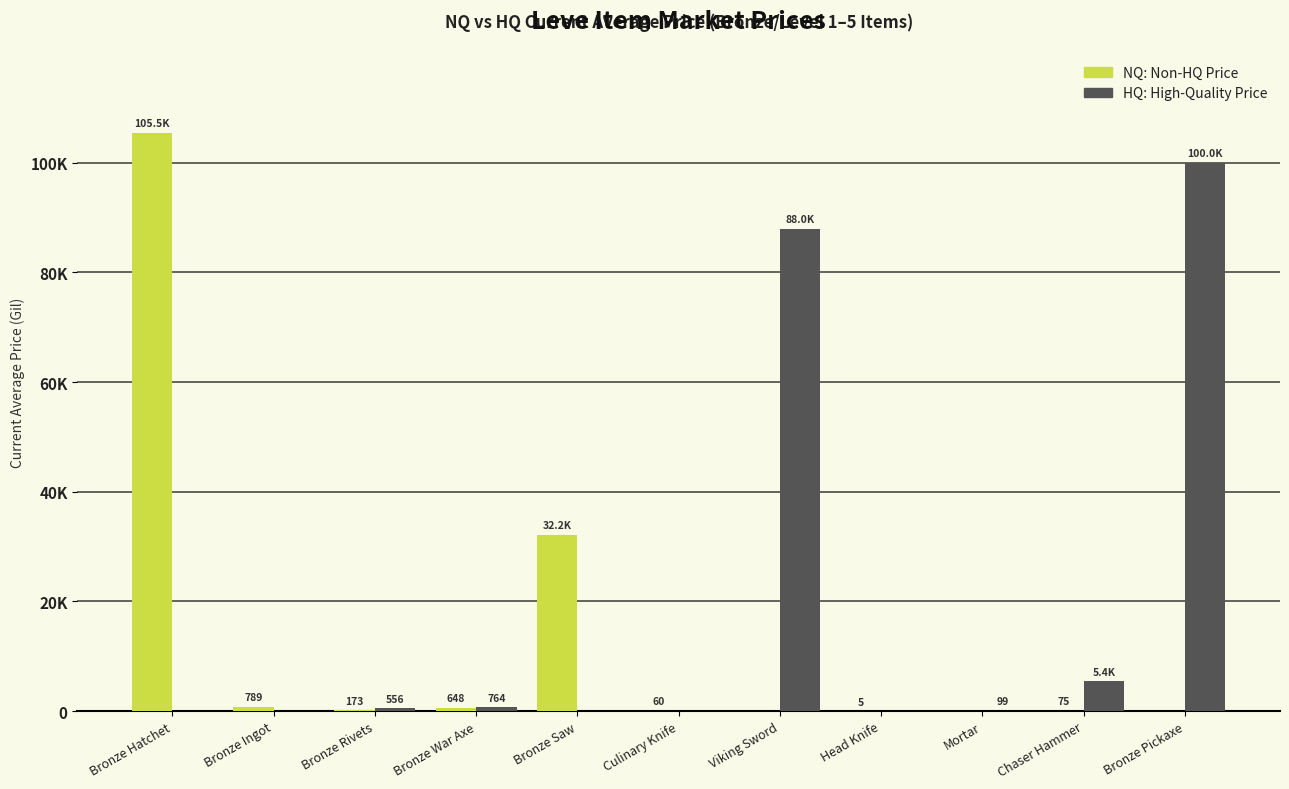

Does the chart contain stacked bars?

No